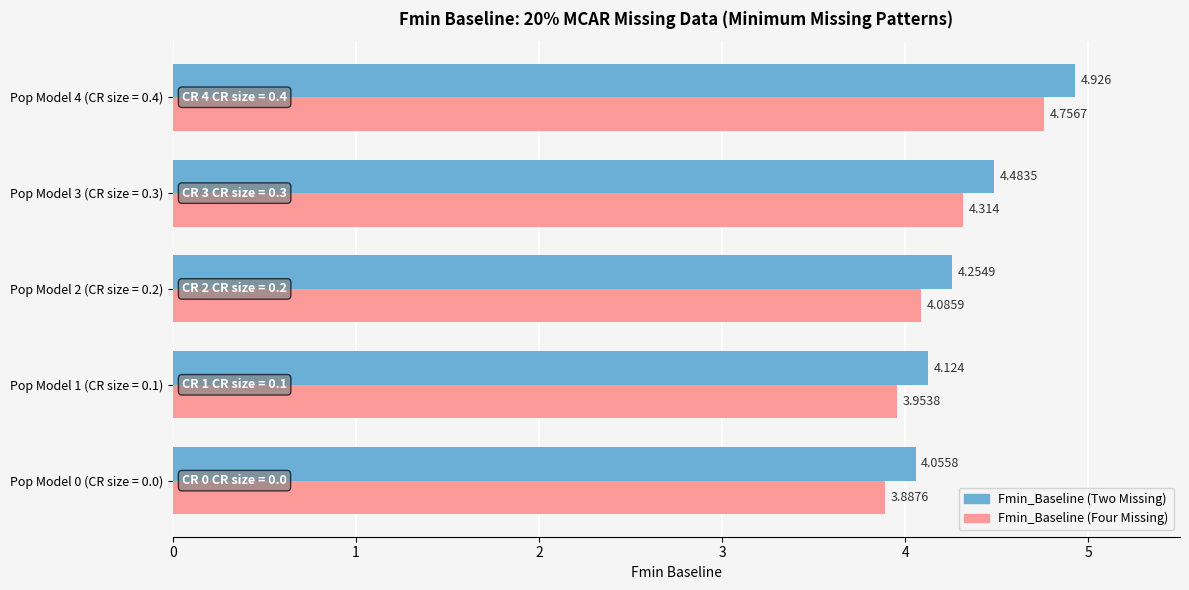

Is the value of Fmin_Baseline (Four Missing) at Pop Model 3 (CR size = 0.3) greater than the value of Fmin_Baseline (Two Missing) at Pop Model 0 (CR size = 0.0)?

Yes